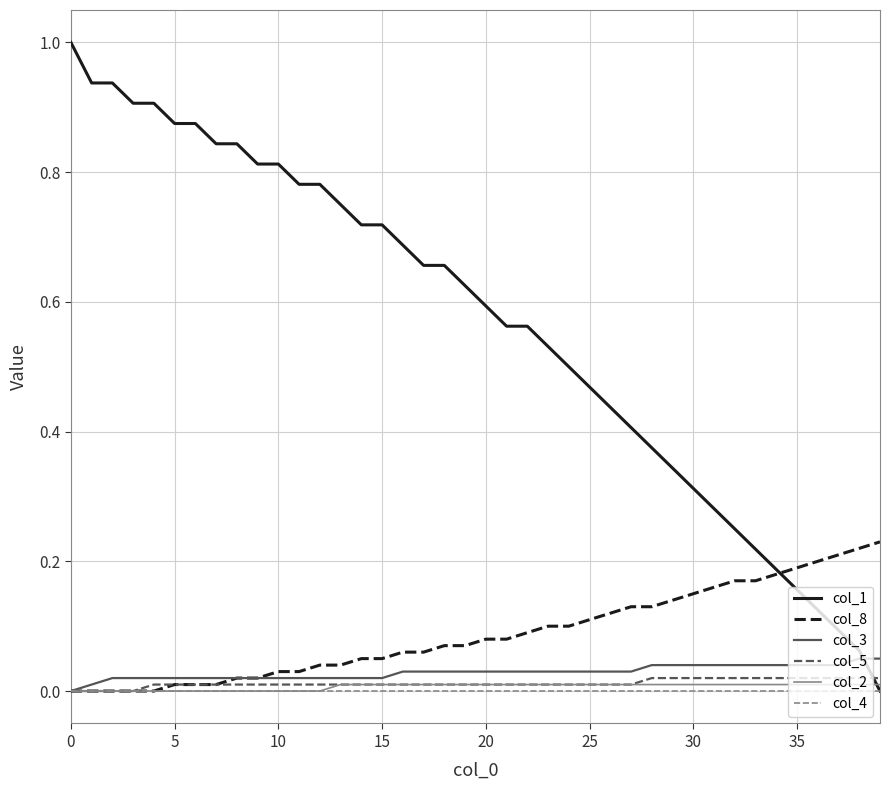

Which series has the widest spread of values?

col_1